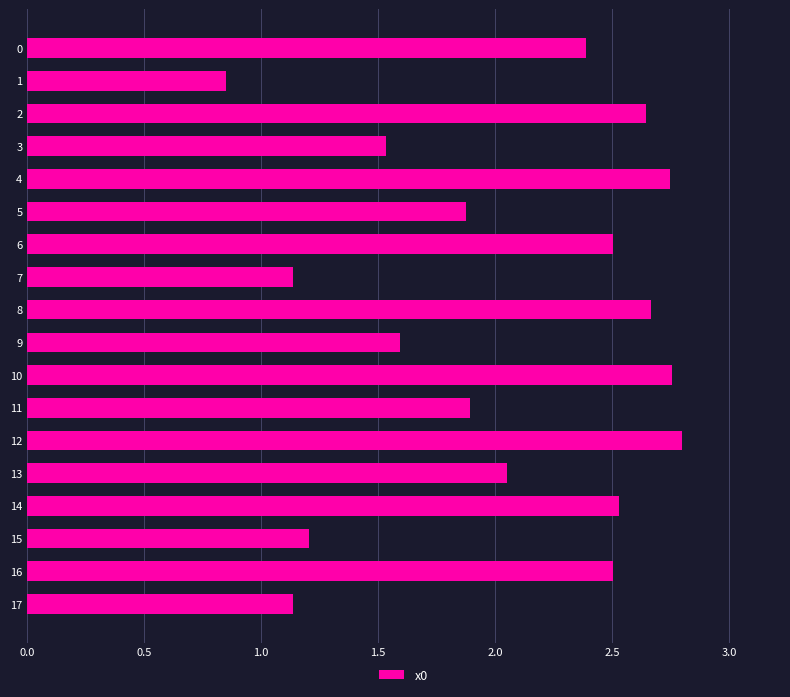

Is it true that the value at 4 is 2.8?

True